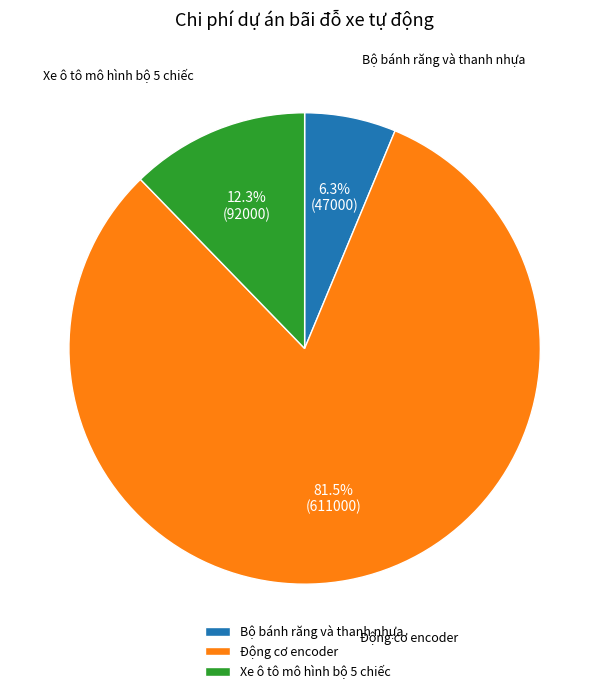

Count the number of slices in the pie.

3